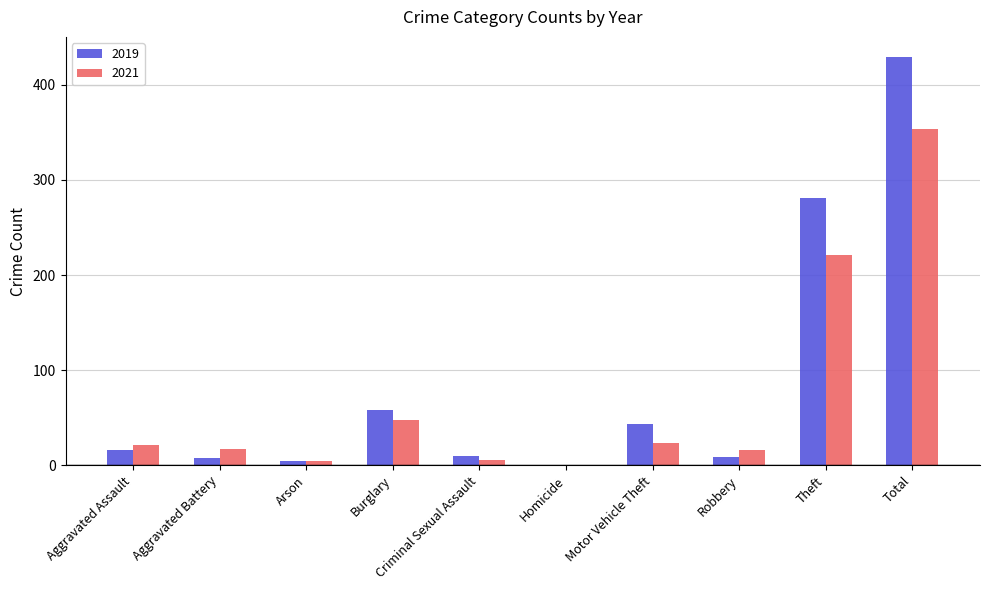

What is the total value across all series at Total?

783